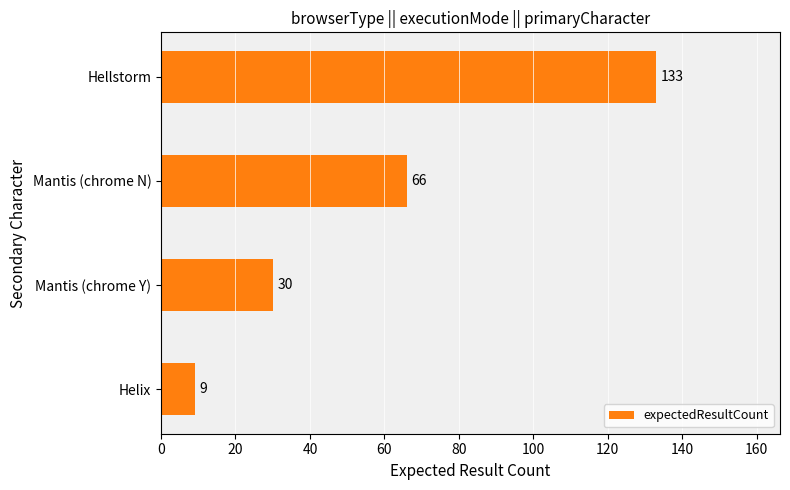

What is the greatest value displayed?

133